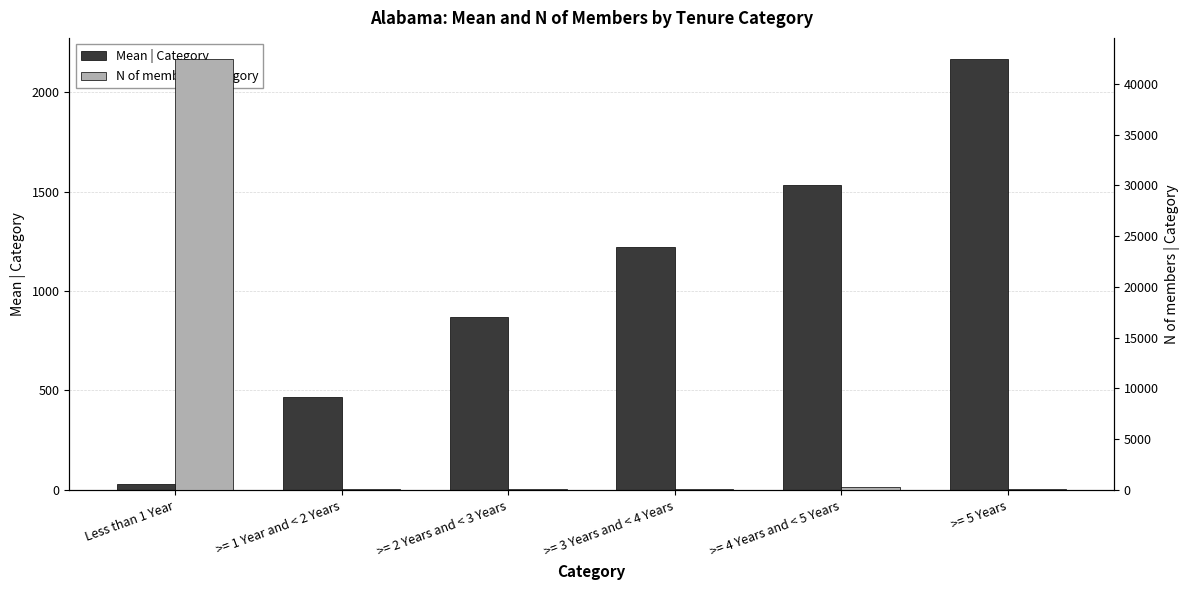

What is the difference between the Mean | Category values at Less than 1 Year and >= 1 Year and < 2 Years?

434.0